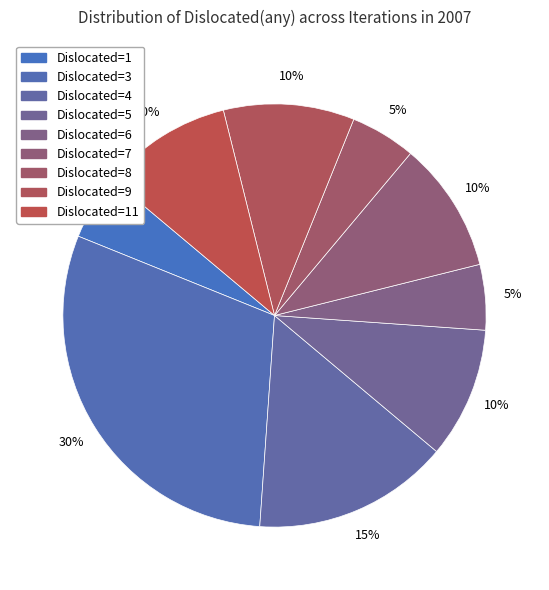

Count the number of slices in the pie.

9